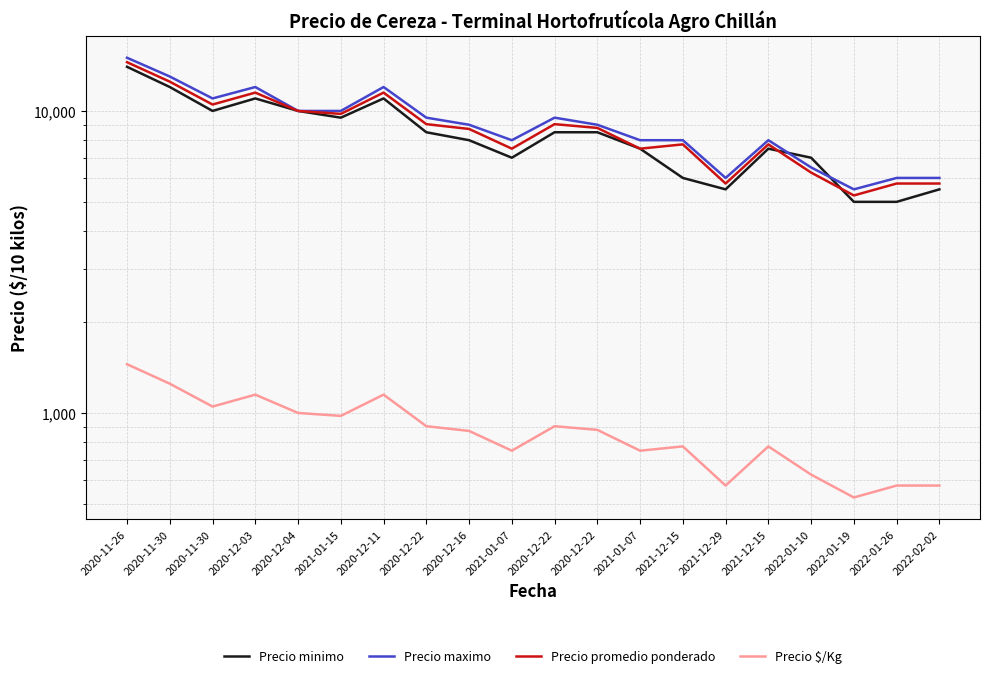

Reading left to right, extract all data points from this chart.

Precio minimo: 14000	12000	10000	11000	10000	9500	11000	8500	8000	7000	8500	8500	7500	6000	5500	7500	7000	5000	5000	5500
Precio maximo: 15000	13000	11000	12000	10000	10000	12000	9500	9000	8000	9500	9000	8000	8000	6000	8000	6500	5500	6000	6000
Precio promedio ponderado: 14500	12500	10500	11500	10000	9778	11500	9042	8717	7500	9042	8786	7500	7750	5750	7750	6250	5250	5750	5750
Precio $/Kg: 1450	1250	1050	1150	1000	978	1150	904	872	750	904	879	750	775	575	775	625	525	575	575